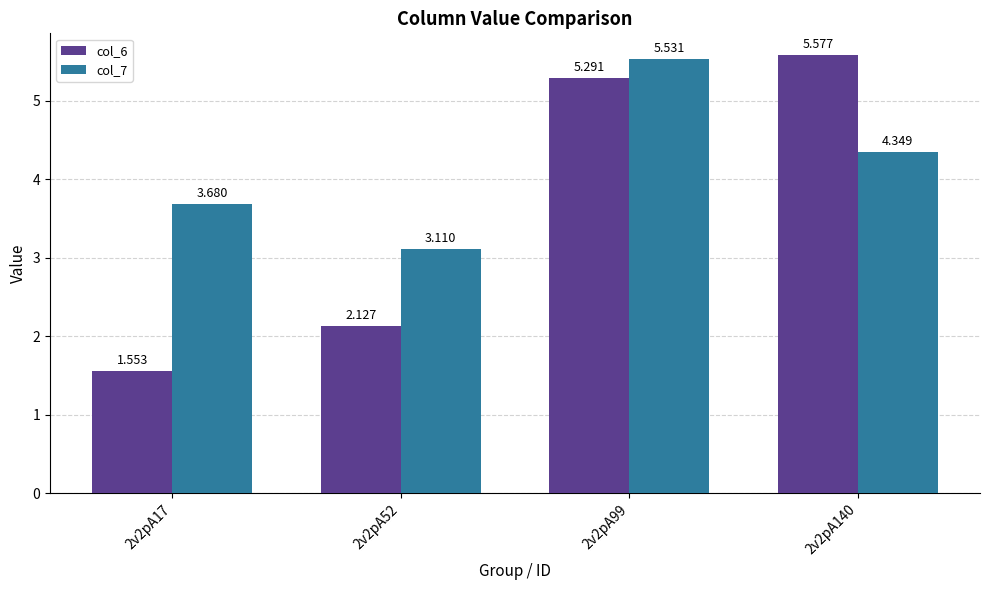

Rank the series at 2v2pA140 from highest to lowest value.

col_6, col_7